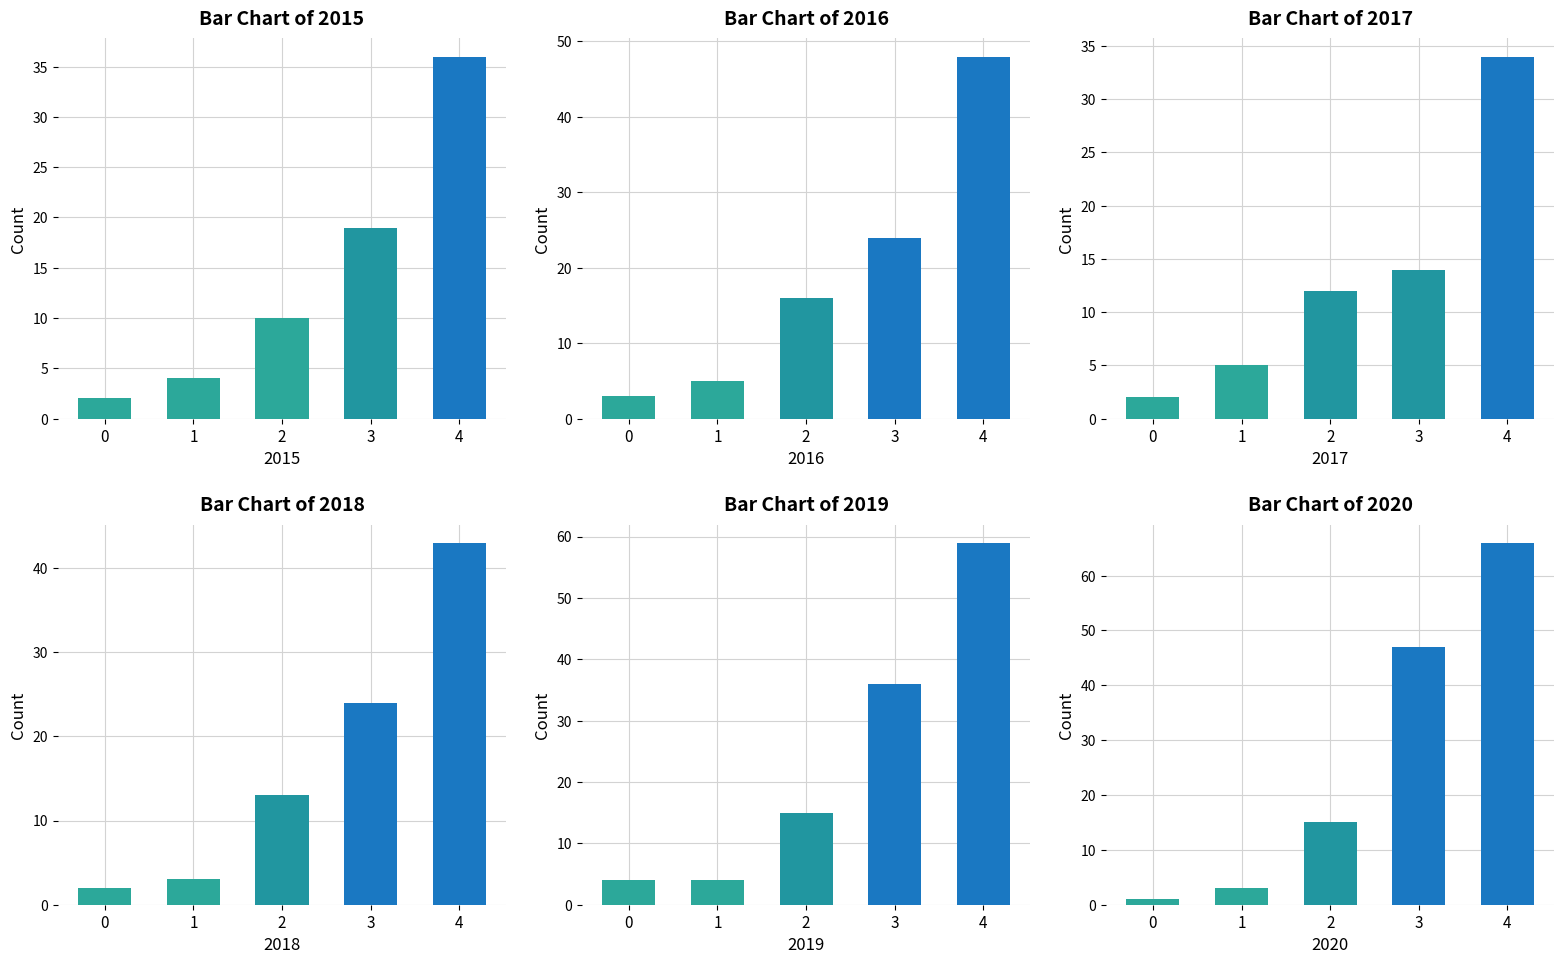

Reading right to left, what are all the values shown in this chart?

2015: 36	19	10	4	2
2016: 48	24	16	5	3
2017: 34	14	12	5	2
2018: 43	24	13	3	2
2019: 59	36	15	4	4
2020: 66	47	15	3	1